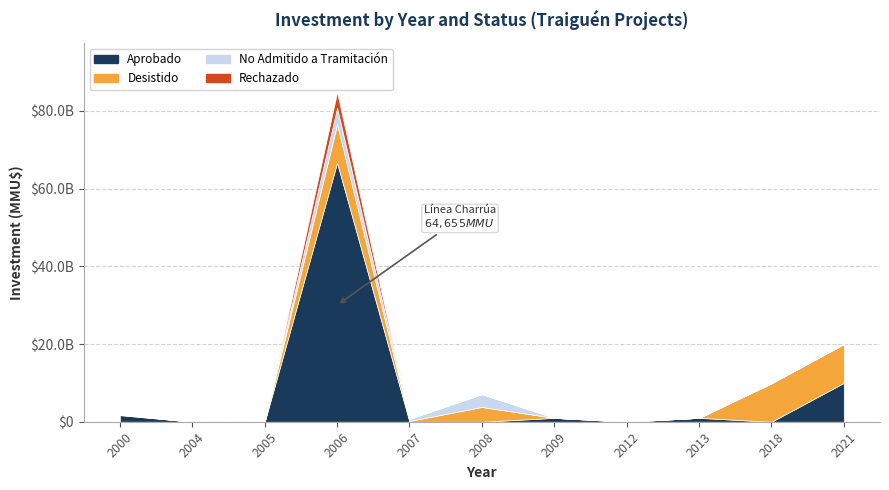

What is the value of the No Admitido a Tramitación point at the 5th from the left?

544